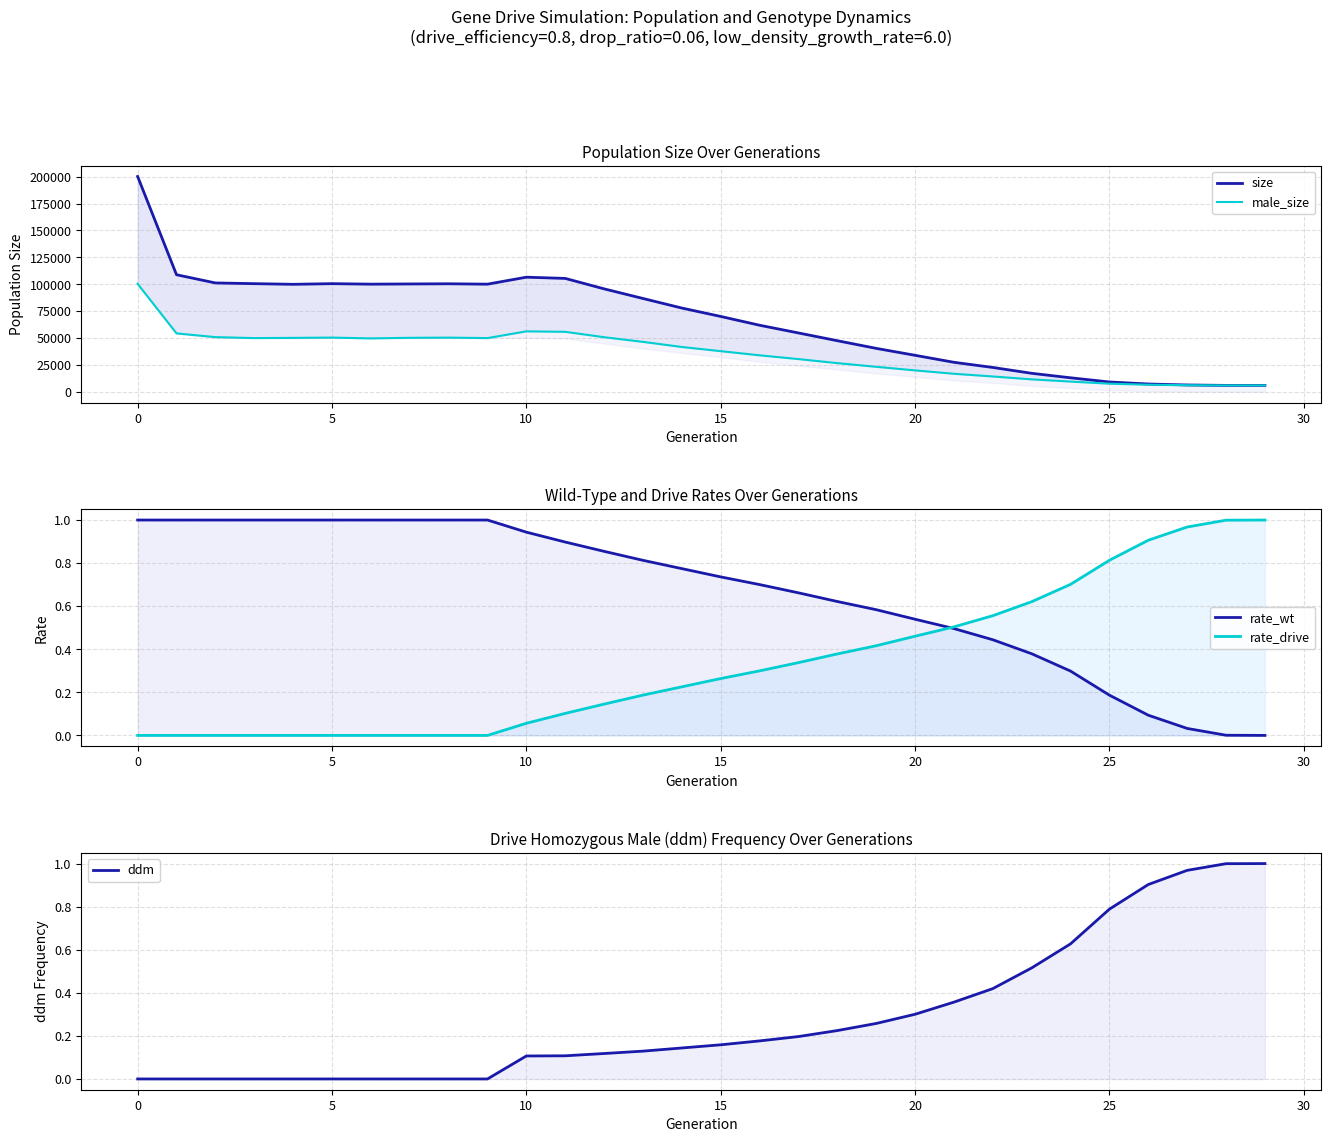

The rate_wt series shows 0.4 at 15. True or false?

False